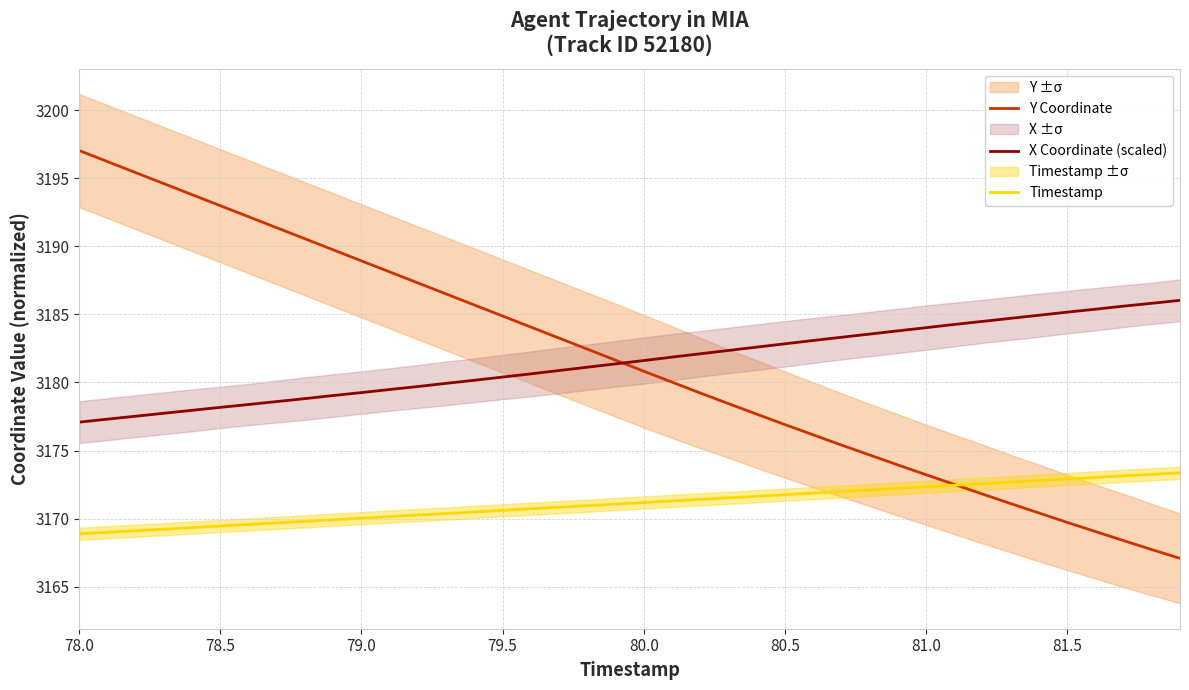

True or false: Timestamp and X Coordinate (scaled) cross at least once.

False